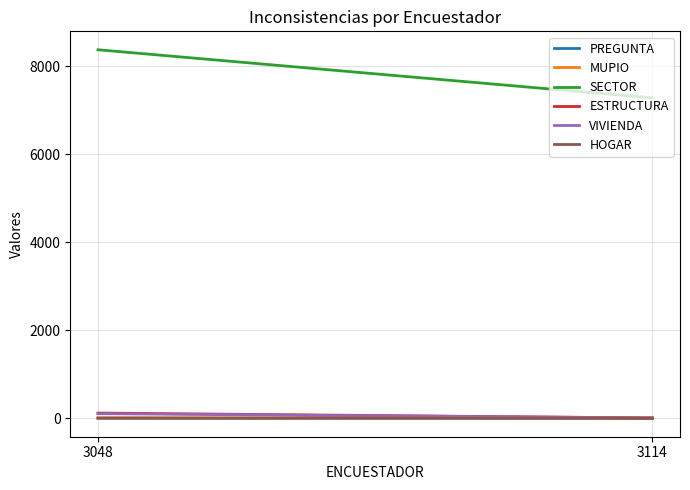

What is the spread (max minus min) of values at 3048?

8376